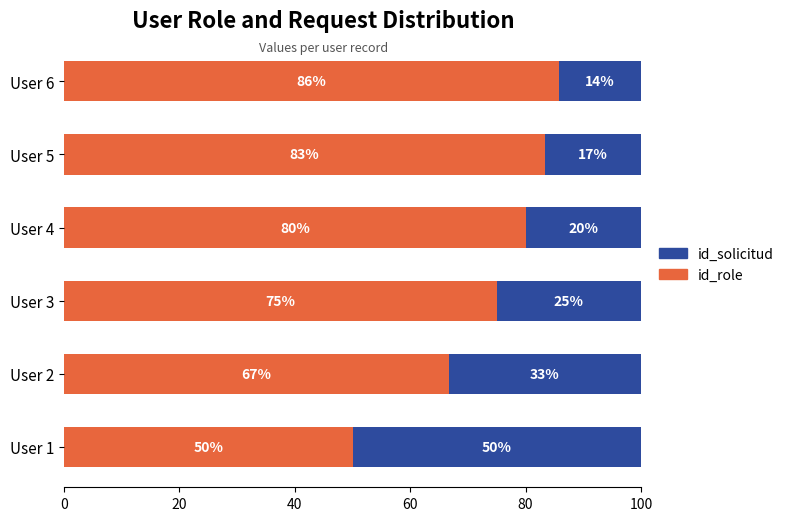

Where is id_role nearest to the value 67?

User 2